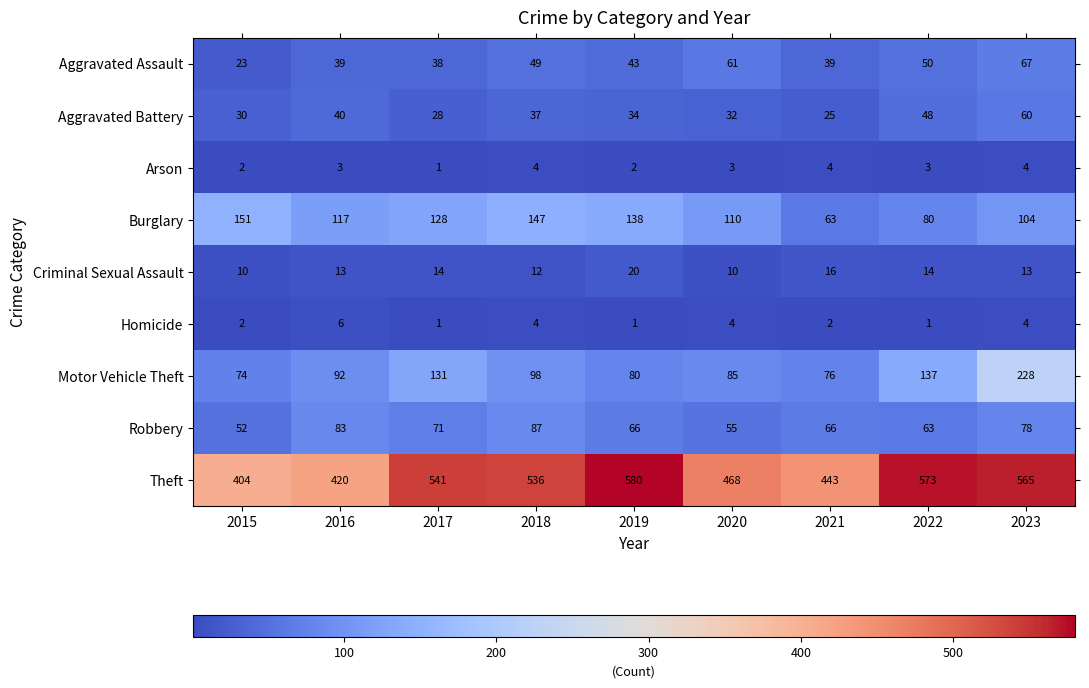

Count the number of categories in the chart.

9